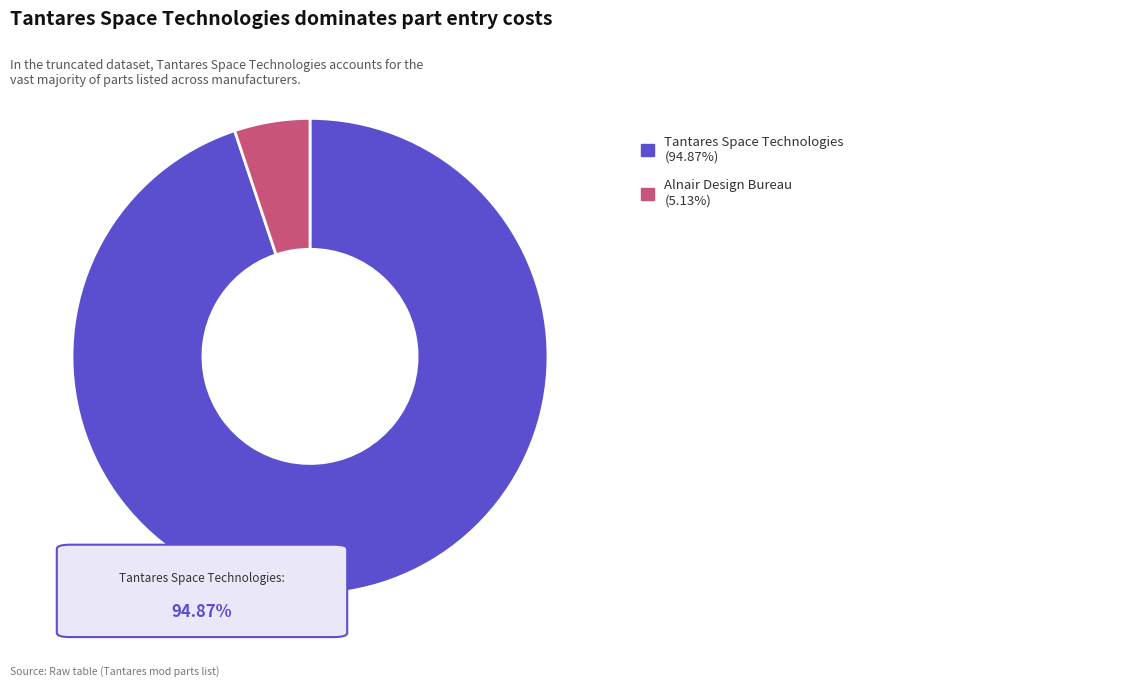

Does any single category account for the majority?

Yes